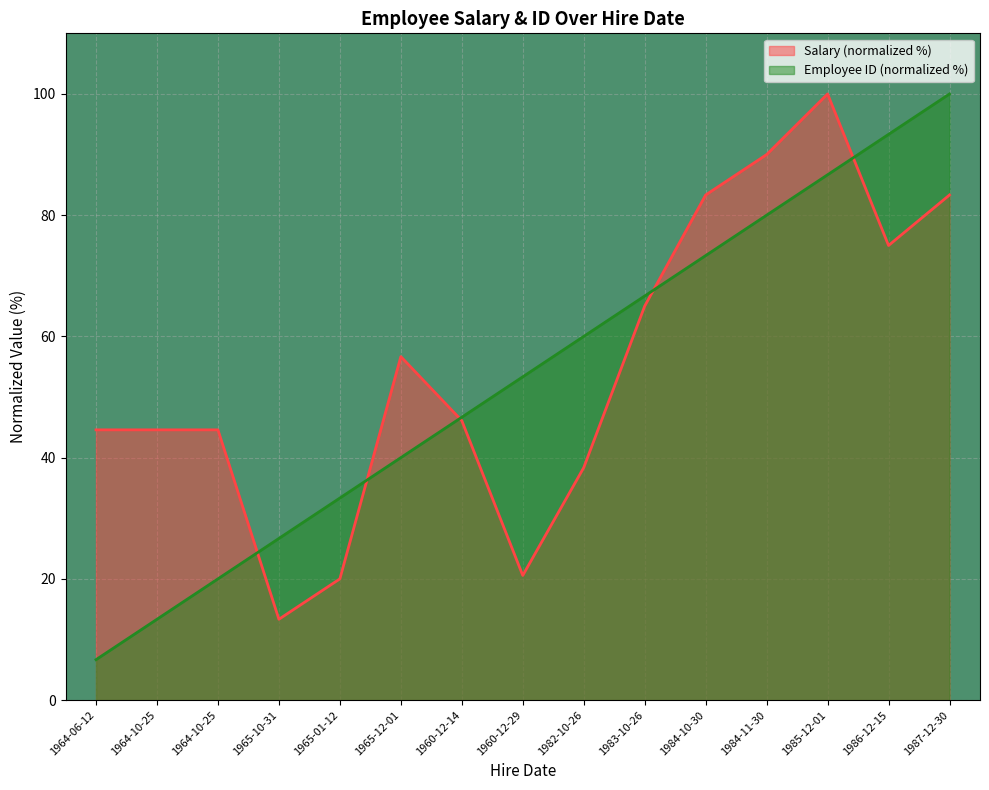

What is the value of the Employee ID point at the 14th from the left?

93.3